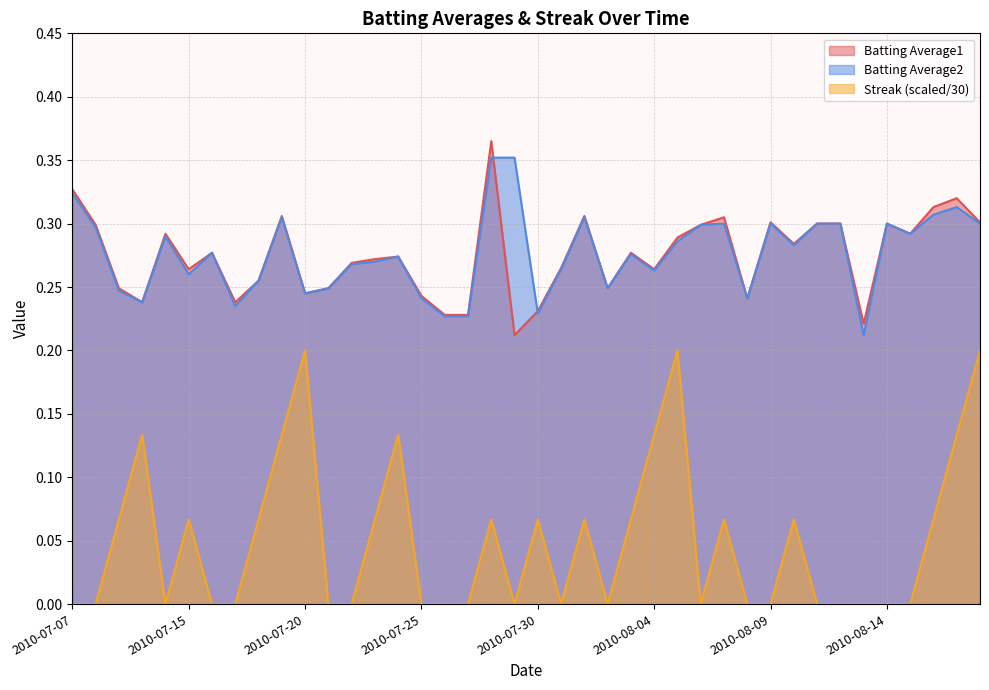

How many lines are shown in the chart?

3